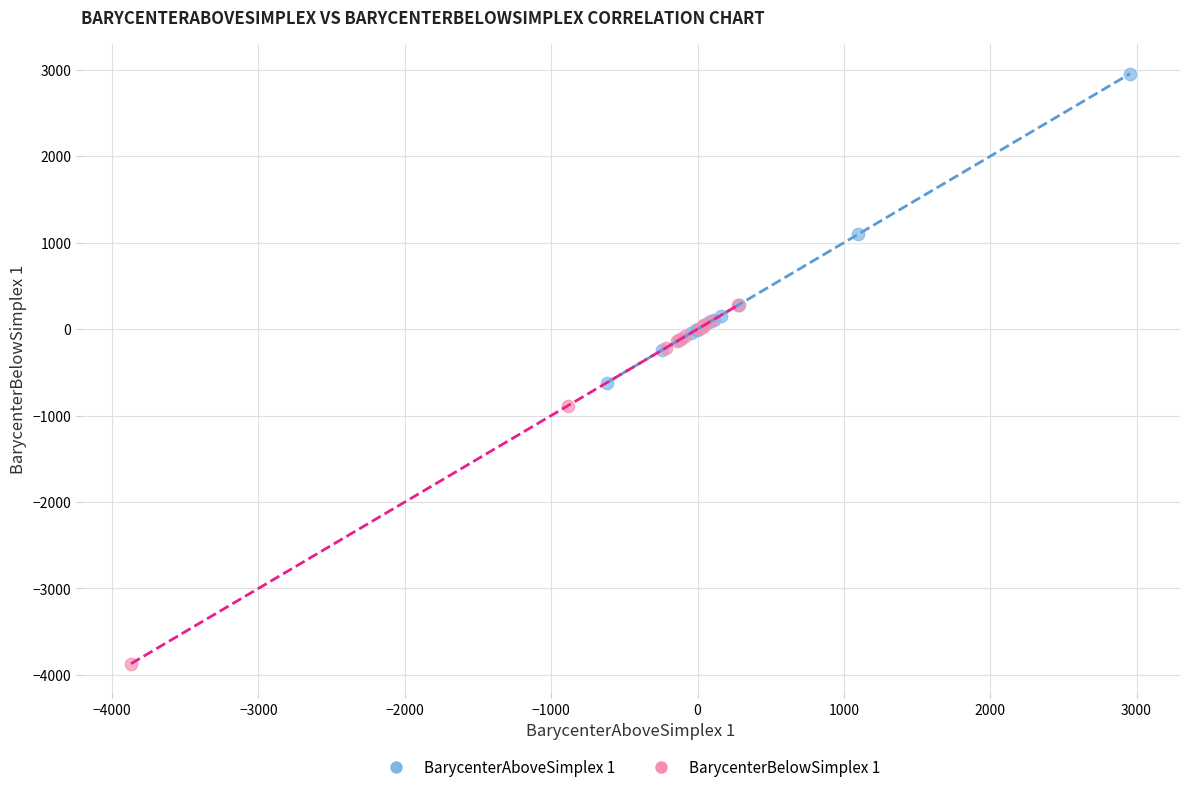

Which series reaches the minimum Y coordinate?

BarycenterBelowSimplex 1